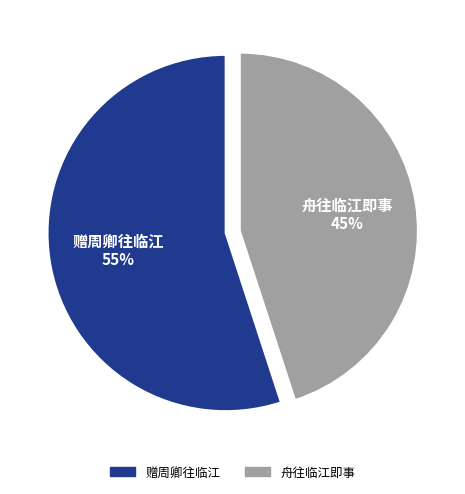

To the nearest percent, what is the combined percentage of 赠周卿往临江 and 舟往临江即事?

100%